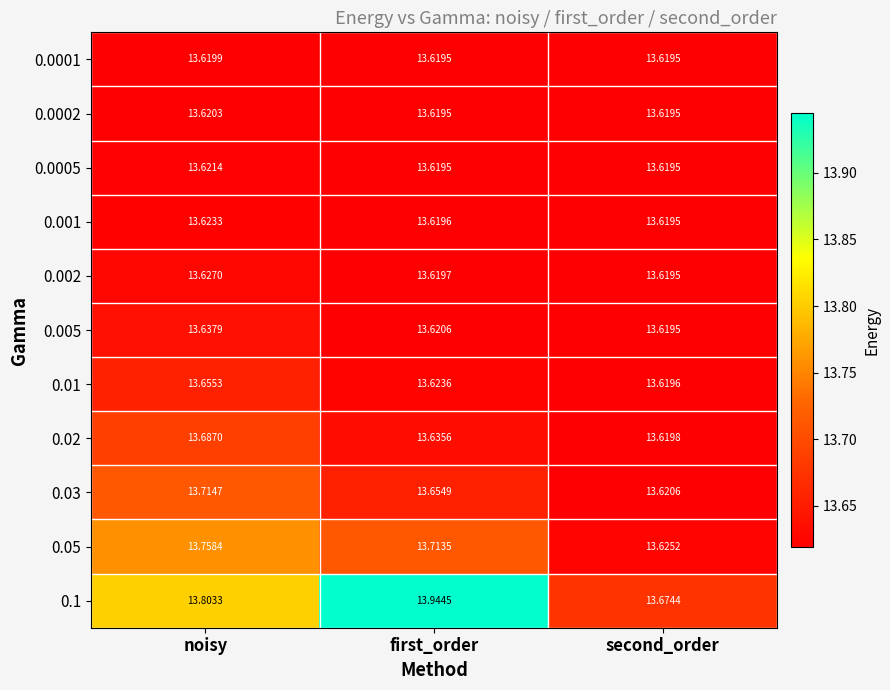

At how many categories does at least one series exceed 13?

3